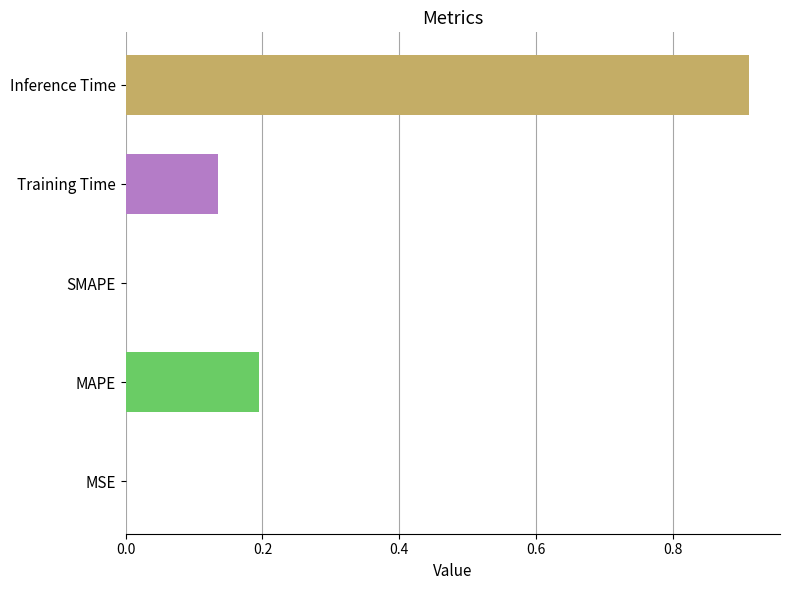

True or false: the data shows 0.4 at SMAPE.

False